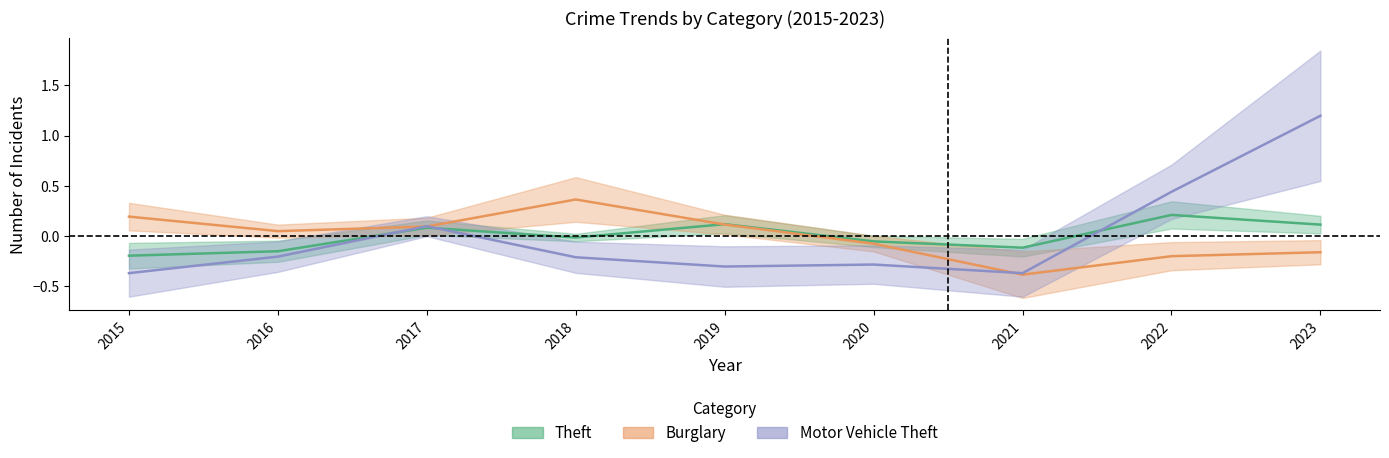

Reading left to right, extract all data points from this chart.

Theft: -0.2	-0.2	0.1	-0.0	0.1	-0.1	-0.1	0.2	0.1
Burglary: 0.2	0.0	0.1	0.4	0.1	-0.1	-0.4	-0.2	-0.2
Motor Vehicle Theft: -0.4	-0.2	0.1	-0.2	-0.3	-0.3	-0.4	0.4	1.2